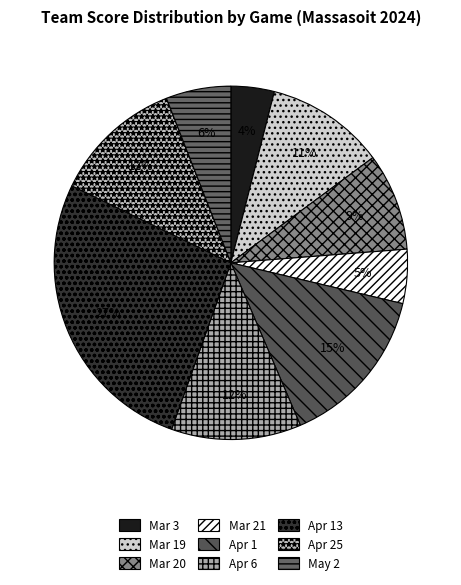

How many slices are in this pie chart?

9